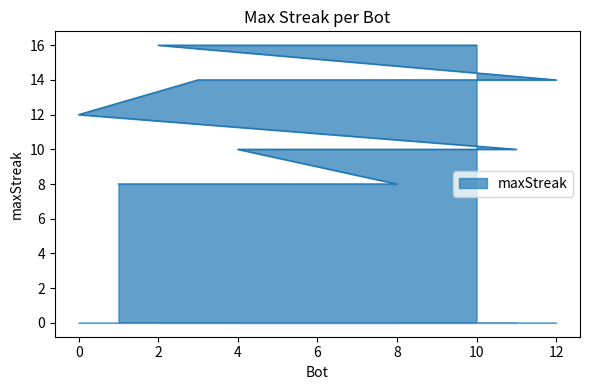

What position from the right is 1?

1